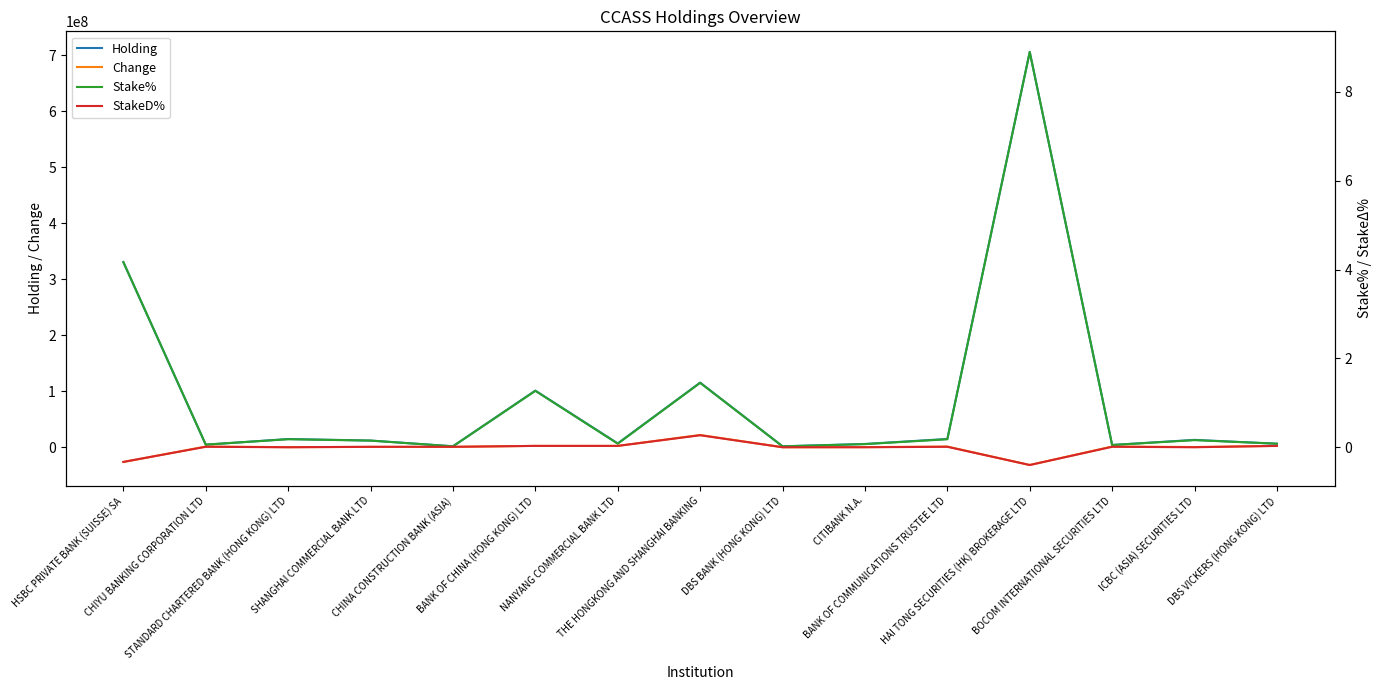

What is the greatest value displayed?

705448000.0